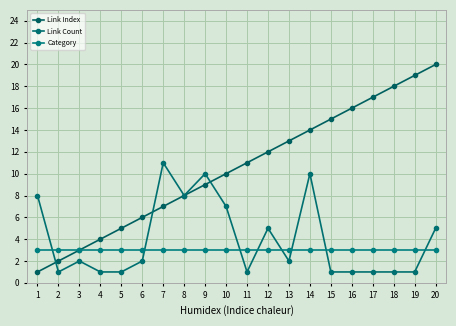

At which label is Link Index closest to 10?

10